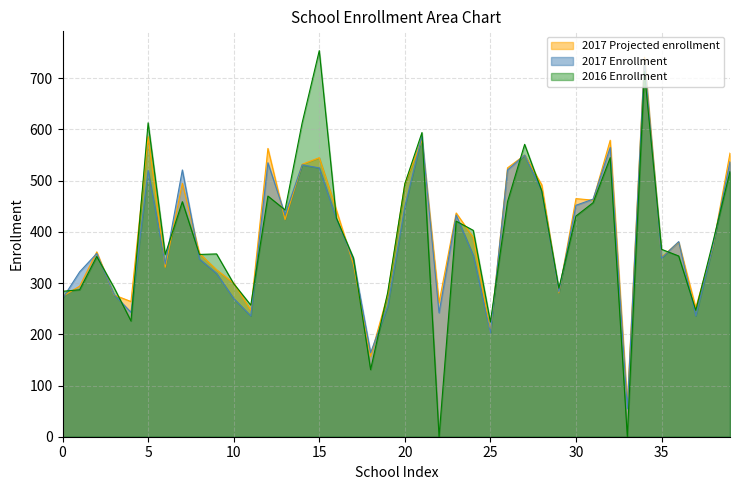

Which label corresponds to the smallest value in the chart?

22